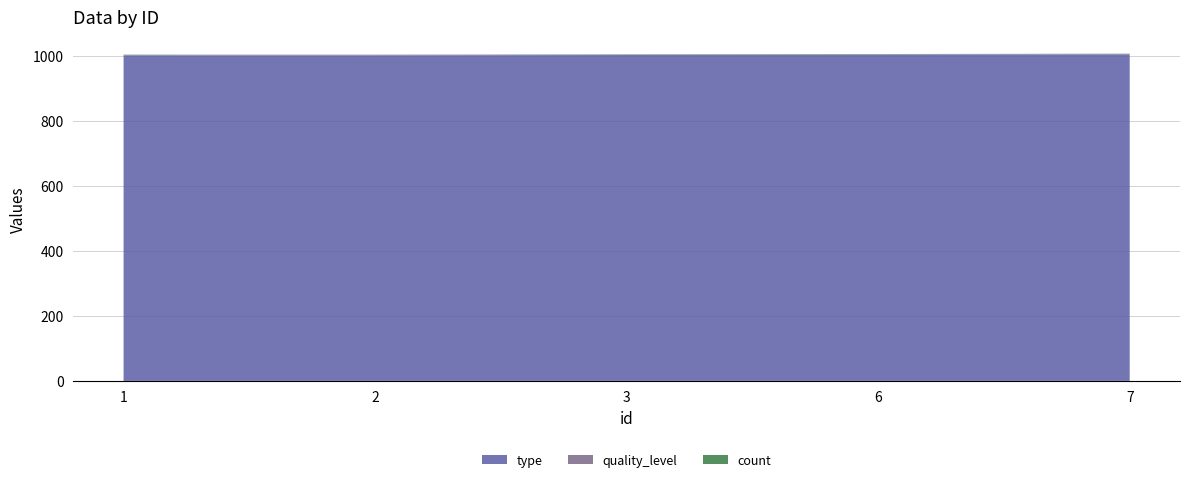

Reading right to left, list all the values displayed in this chart.

type: 1004	1003	1002	1001	1001
quality_level: 1	1	1	2	1
count: 1	1	1	0	1